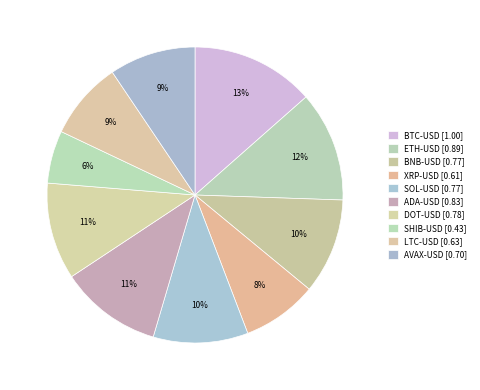

How many segments does this pie chart have?

10